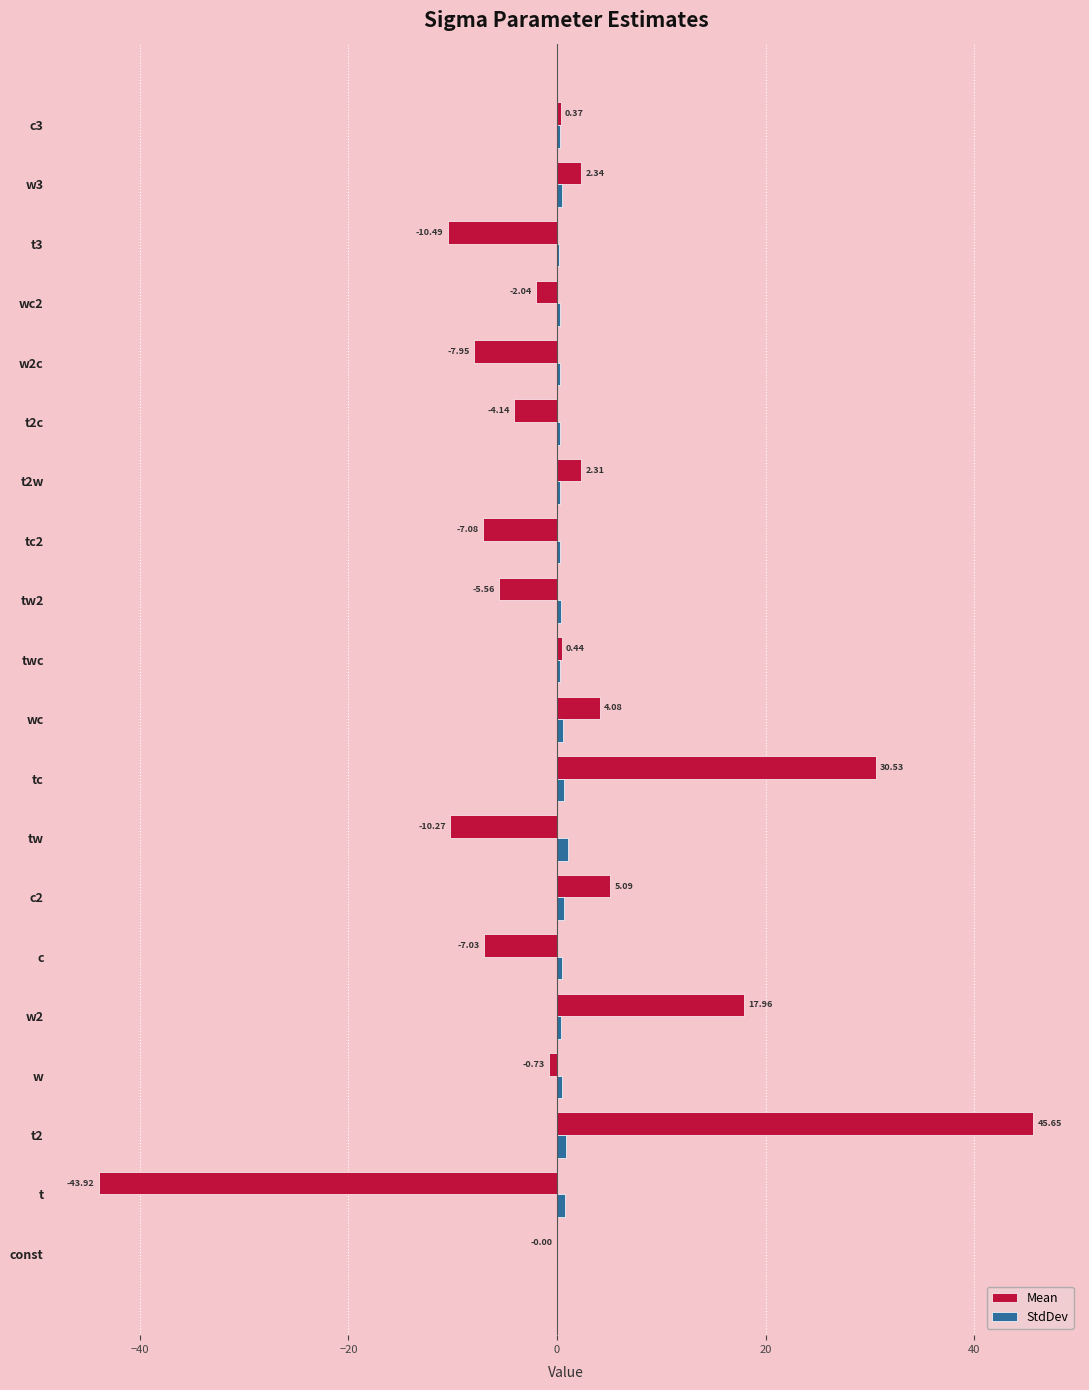

At which category is the sum across all series the highest?

t2